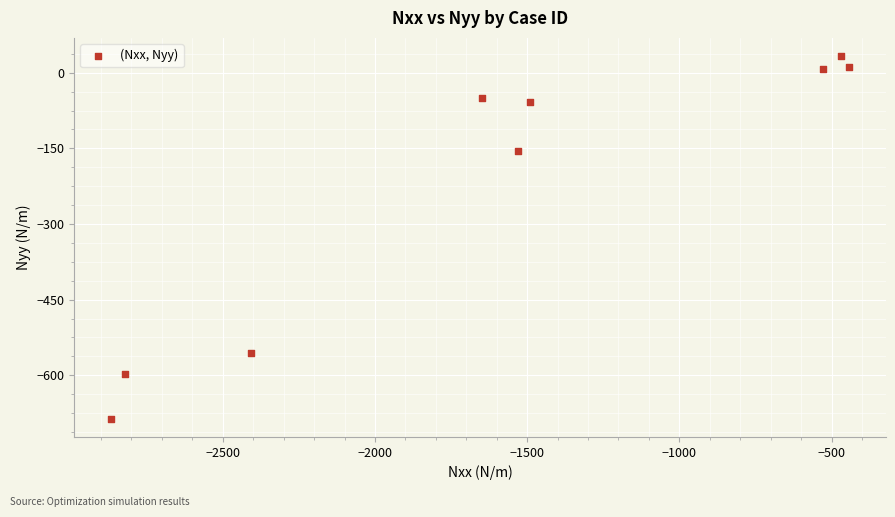

What is the range of Y values (max minus min)?

719.8